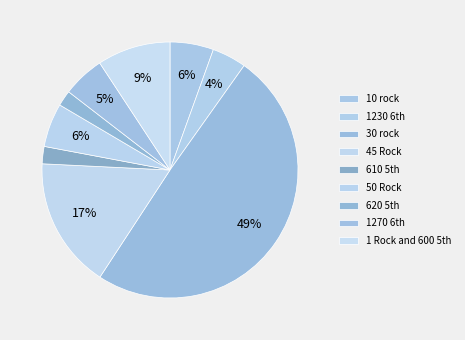

Is there a majority slice in this chart?

No